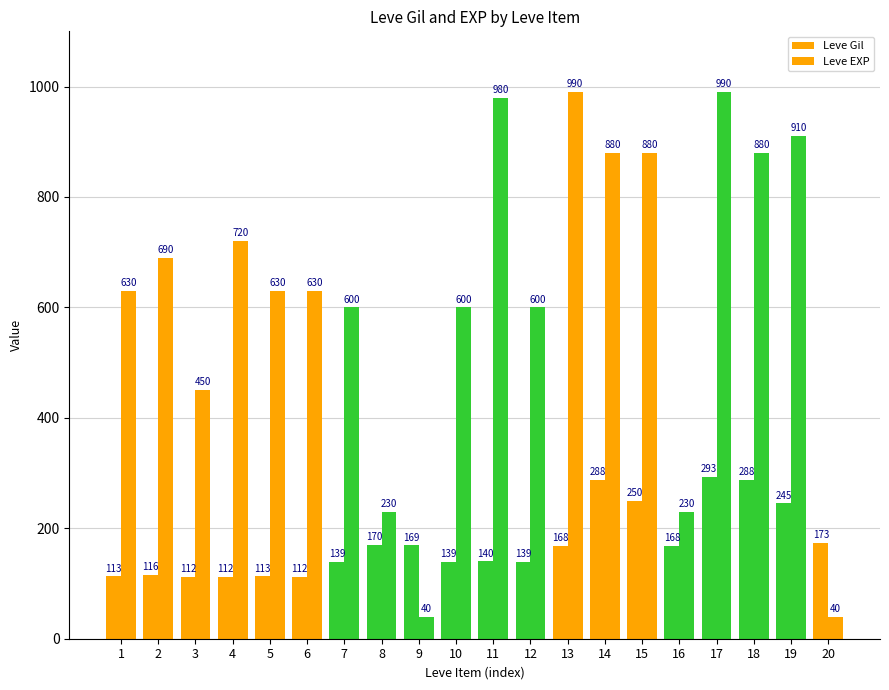

How many bars are there in total?

40